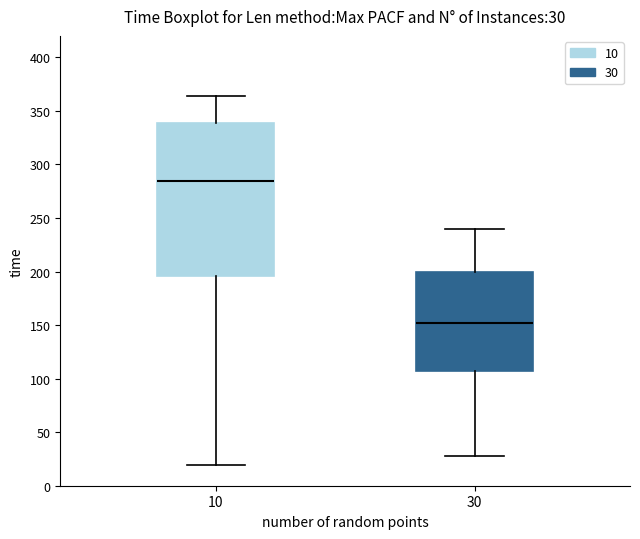

Which box's median line is the lowest?

30